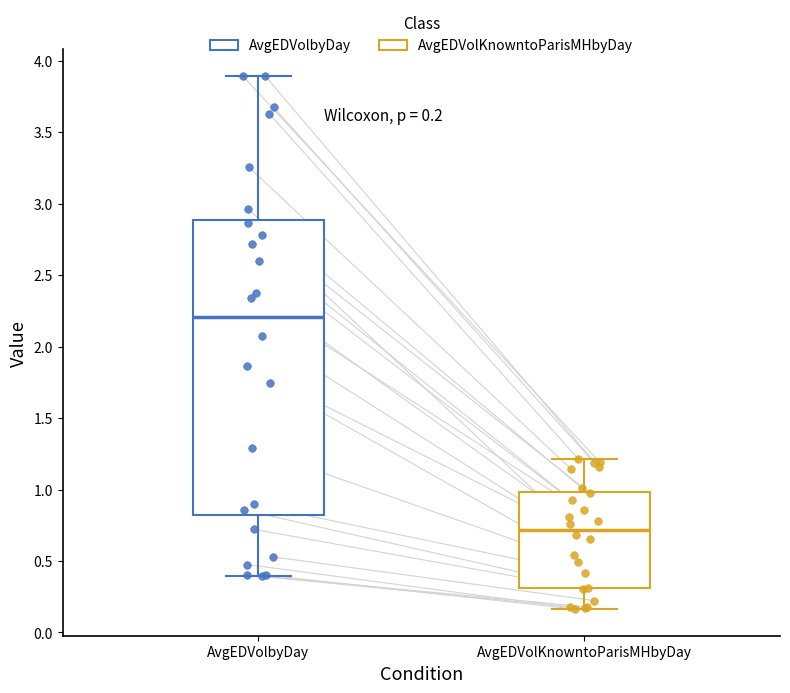

Comparing the boxes themselves (not the whiskers), which one is the tallest?

AvgEDVolbyDay